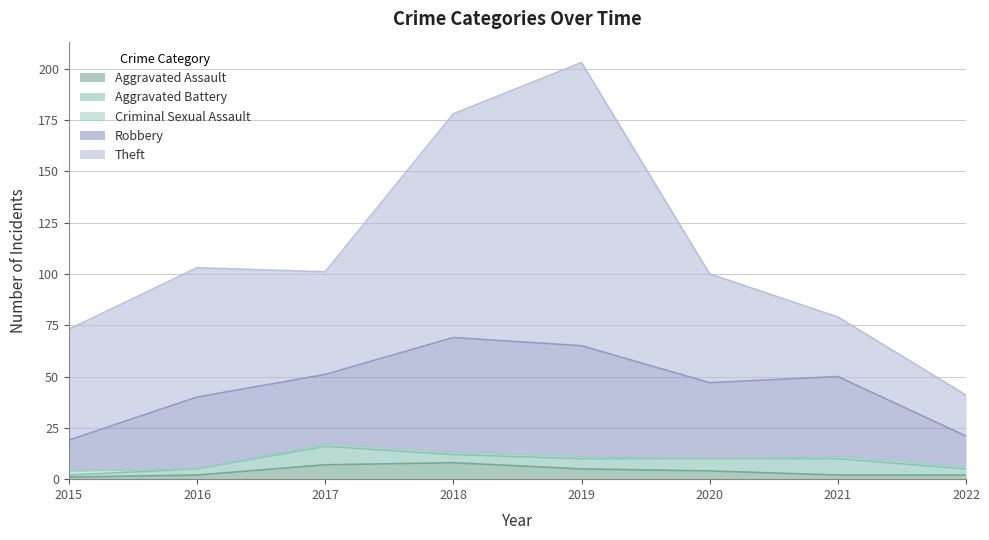

How many interior local valleys does the Aggravated Battery series have?

1